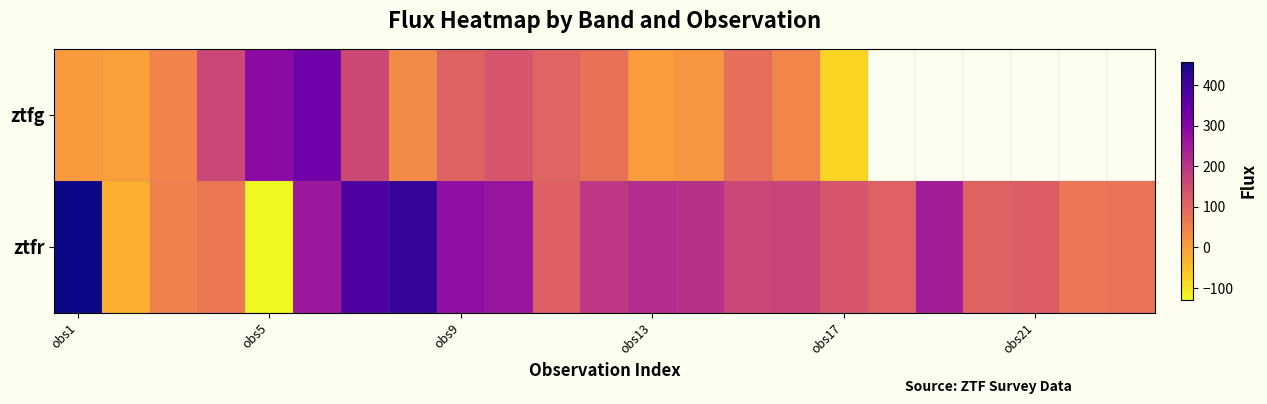

Rank the series by their average value, from lowest to highest.

ztfg, ztfr